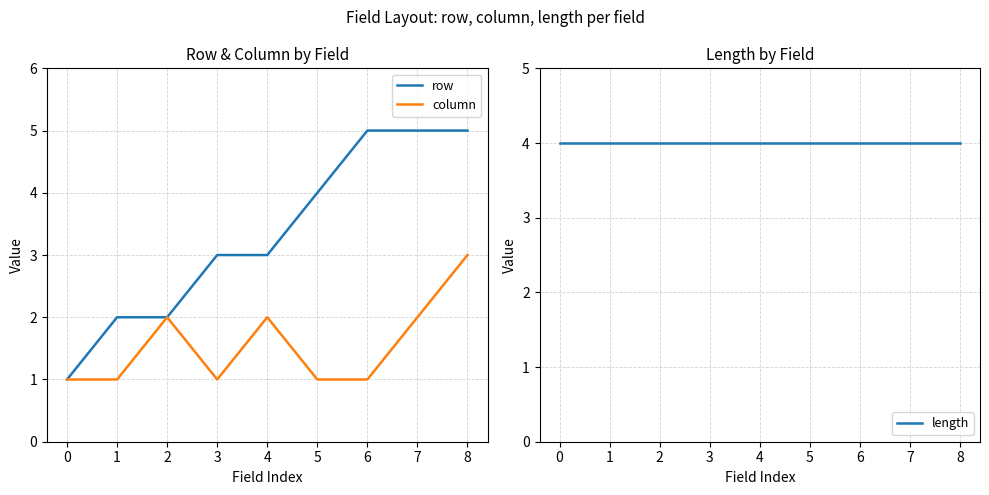

What are all the series names shown in the legend?

row, column, length